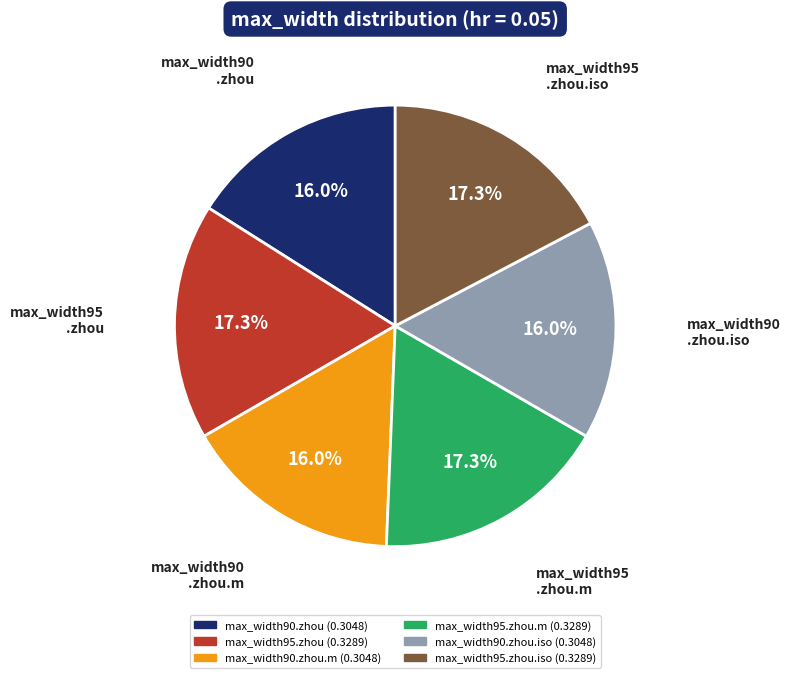

To the nearest percent, what is the average slice percentage?

17%